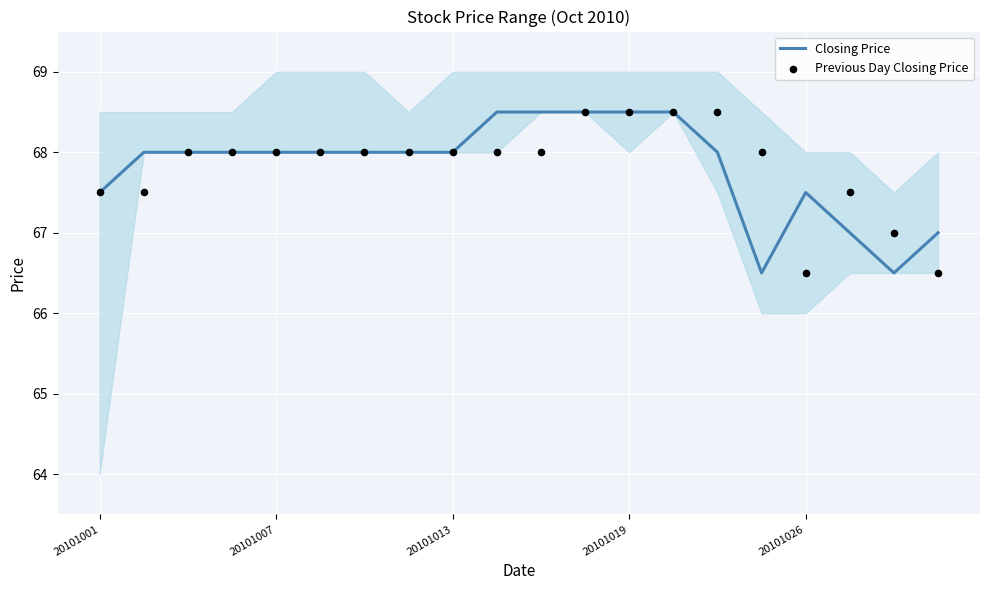

Which series contains the highest Y value?

Closing Price